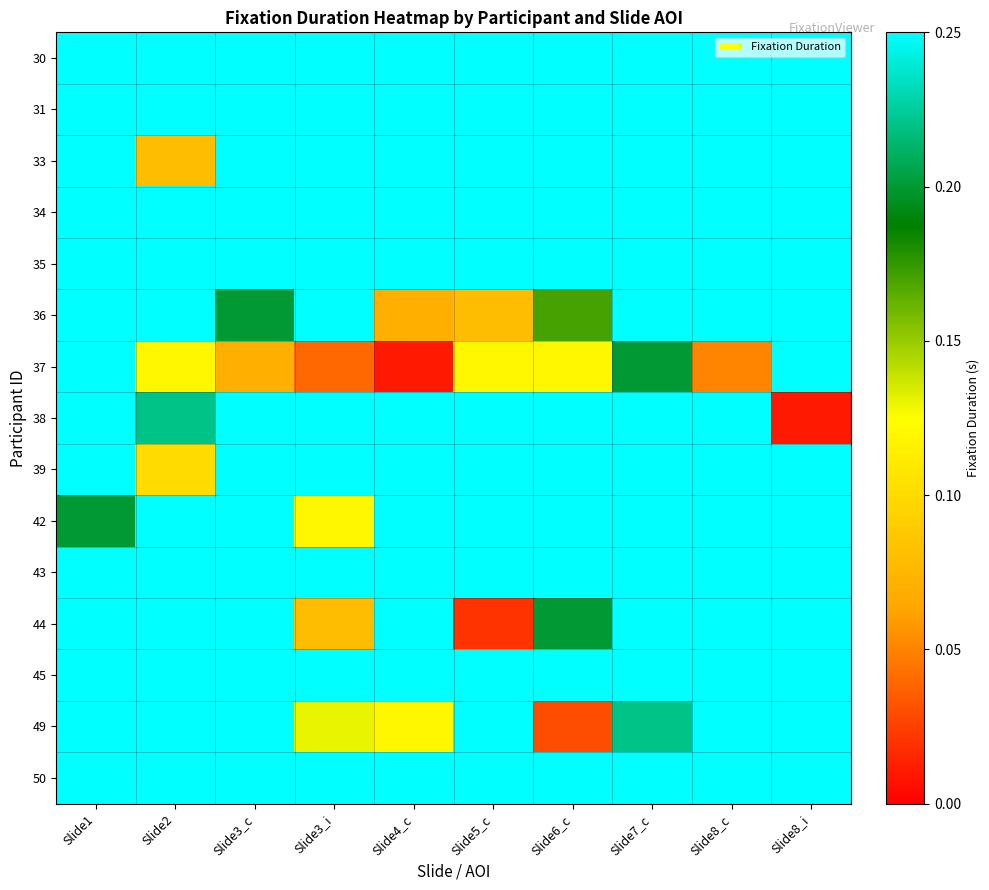

Which series has the largest range (max minus min)?

37